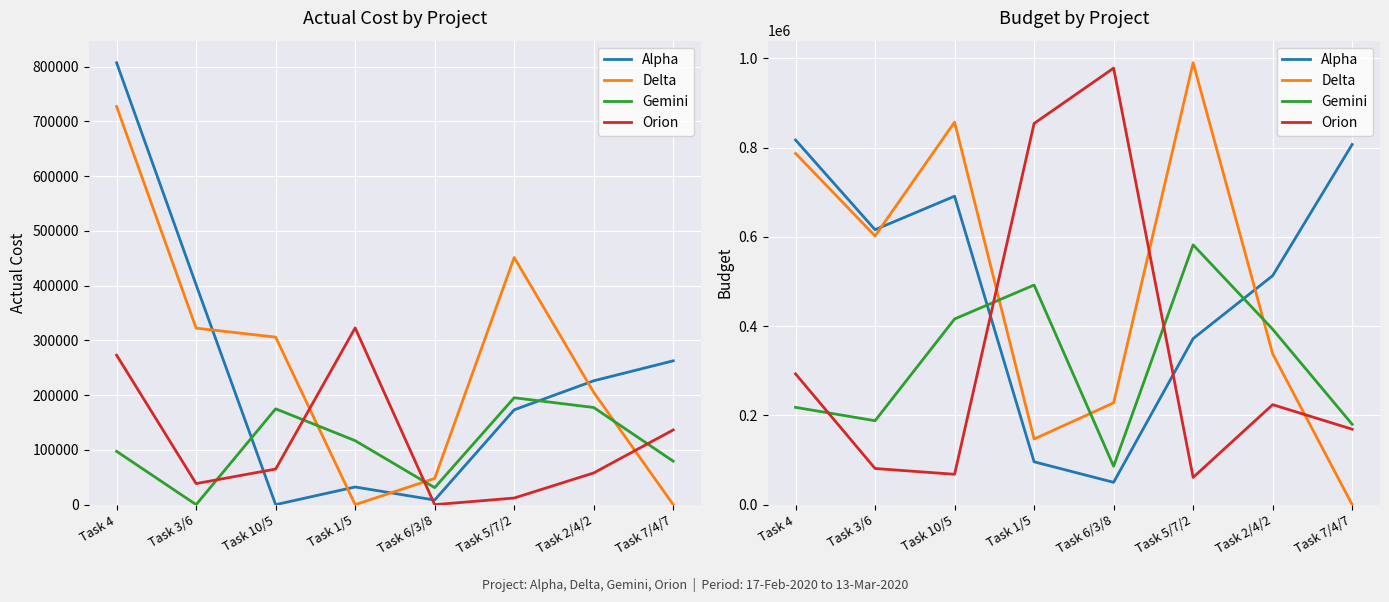

Rank the series by their maximum value, from lowest to highest.

Gemini, Alpha, Orion, Delta